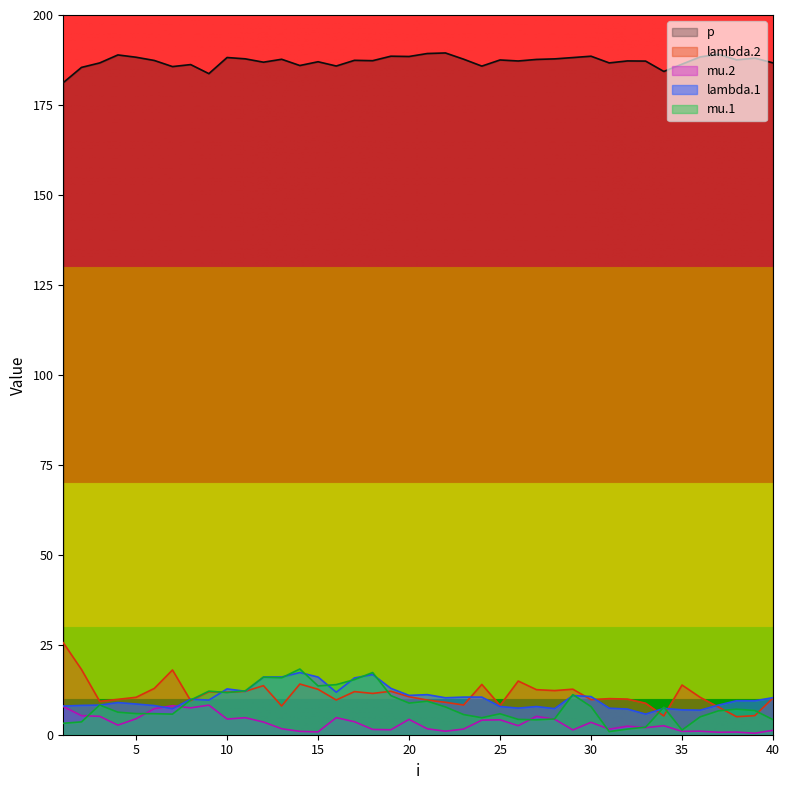

Reading left to right, what are all the values shown in this chart?

lambda.1: 8.0	8.1	8.2	8.9	8.5	8.1	7.2	9.9	9.6	12.7	12.1	16.0	16.0	17.3	16.0	11.8	15.8	16.7	12.9	10.9	11.1	10.3	10.5	10.5	7.8	7.4	7.8	7.2	10.9	10.6	7.4	7.1	5.7	7.3	6.9	6.8	8.2	9.4	9.4	10.3
mu.1: 3.2	3.6	8.3	6.3	5.9	5.8	5.7	9.6	12.1	11.7	12.2	16.0	15.8	18.3	13.6	13.9	15.3	17.3	10.9	8.8	9.3	7.7	5.6	4.7	5.8	4.3	4.2	4.4	11.1	7.8	0.9	1.6	2.1	7.6	1.3	5.0	6.6	7.1	6.7	4.2
lambda.2: 25.6	18.1	9.3	9.8	10.4	12.9	18.0	9.5	11.9	11.8	12.1	13.6	8.0	14.1	12.6	9.6	12.0	11.5	12.1	10.6	9.6	9.0	8.2	14.0	8.2	14.9	12.5	12.3	12.7	9.7	10.0	9.9	8.8	5.2	13.8	10.4	7.7	5.0	5.3	10.2
mu.2: 7.8	5.3	5.1	2.7	4.4	7.2	8.1	7.5	8.2	4.4	4.7	3.5	1.7	0.9	0.8	4.7	3.6	1.5	1.4	4.3	1.6	1.0	1.6	4.1	4.1	2.5	5.1	4.3	1.3	3.4	1.5	2.4	2.0	2.5	0.9	1.0	0.7	0.7	0.4	1.2
p: 181.2	185.4	186.7	188.9	188.3	187.4	185.7	186.2	183.7	188.2	187.8	186.9	187.7	186.0	187.0	185.8	187.4	187.3	188.6	188.5	189.3	189.5	187.7	185.8	187.5	187.2	187.7	187.8	188.2	188.6	186.7	187.2	187.2	184.3	186.3	188.4	189.1	187.5	188.0	186.7